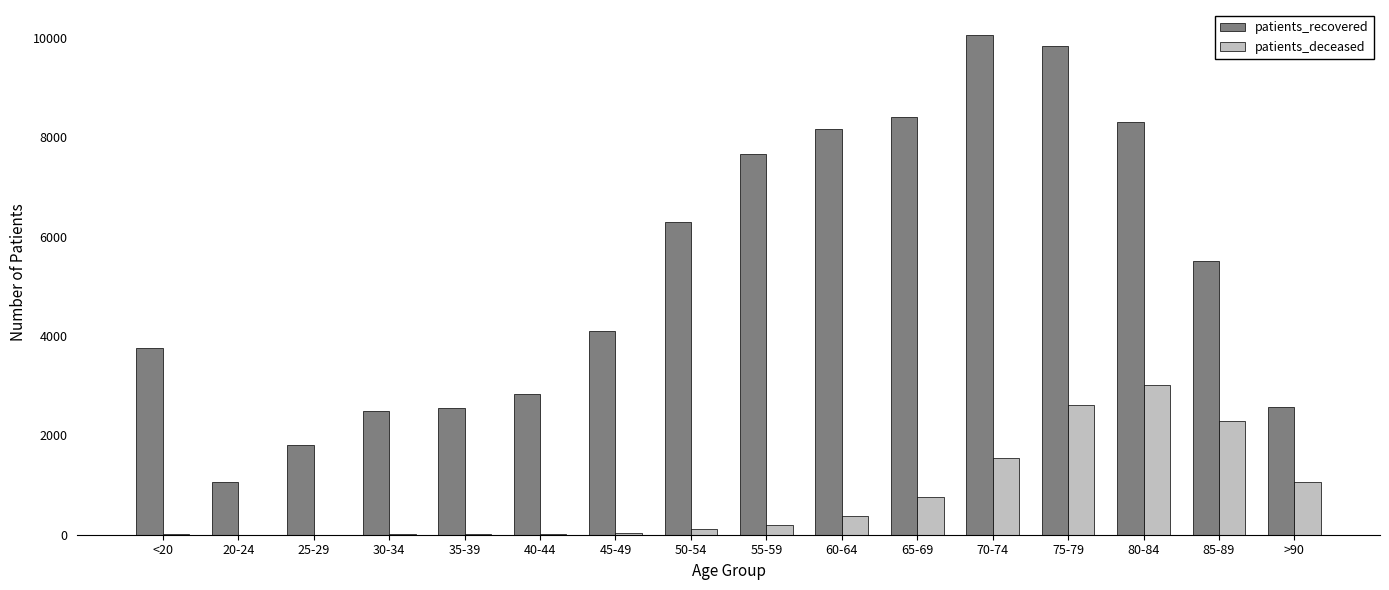

At which category is the sum across all series the highest?

75-79